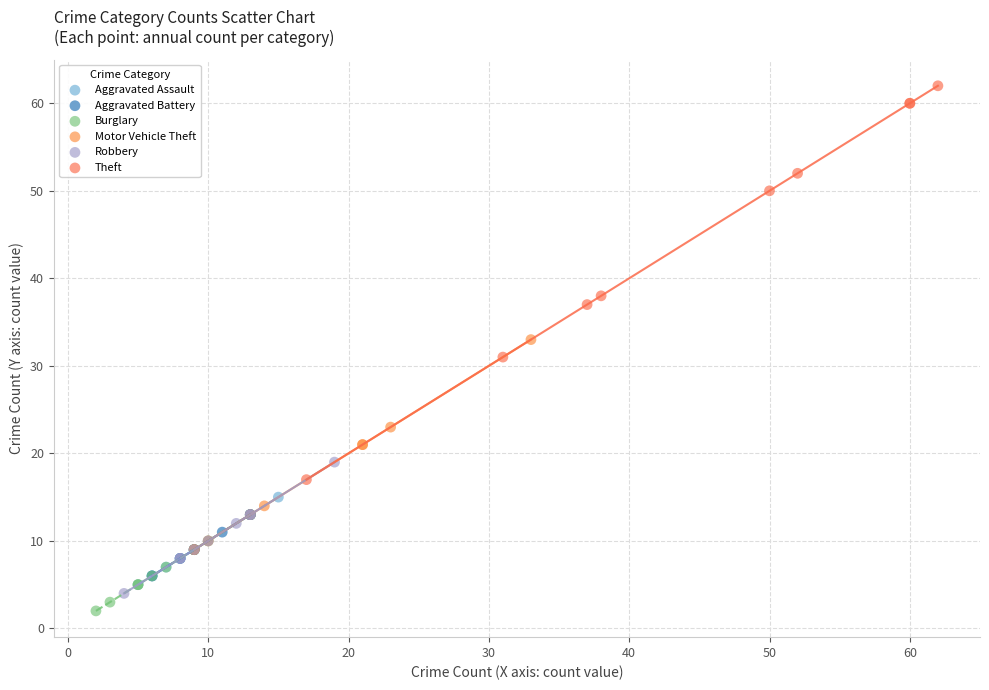

Which series reaches the minimum Y coordinate?

Burglary